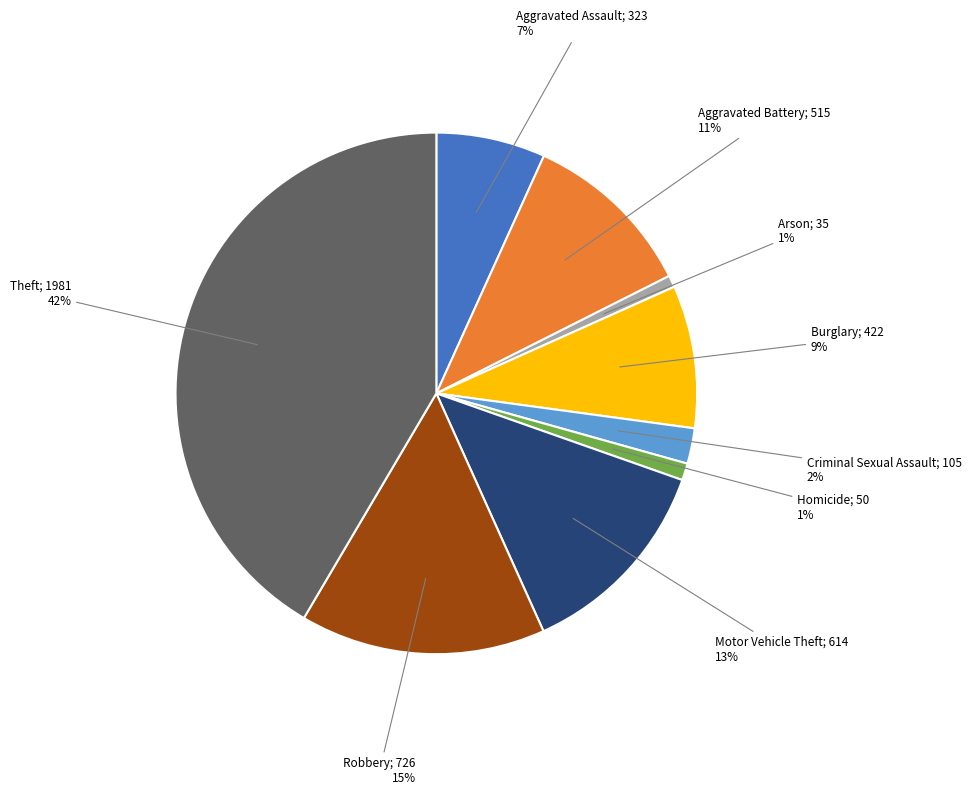

Is there any slice that represents more than half of the pie?

No